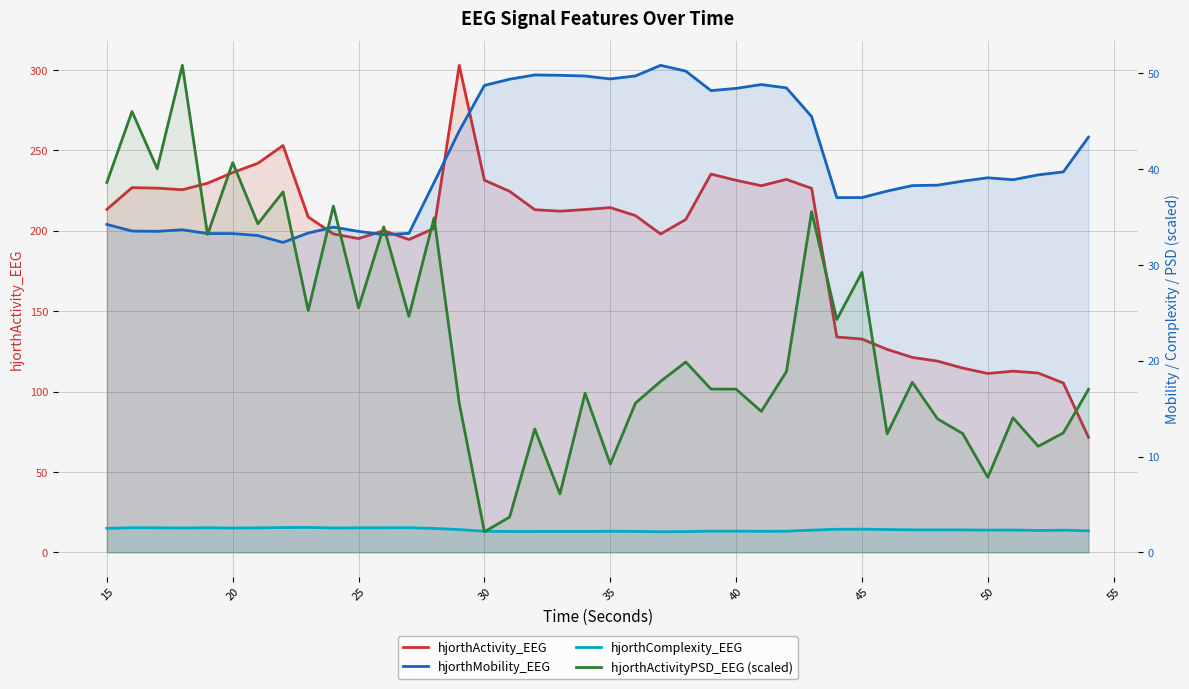

Which series has the widest spread of values?

hjorthActivity_EEG